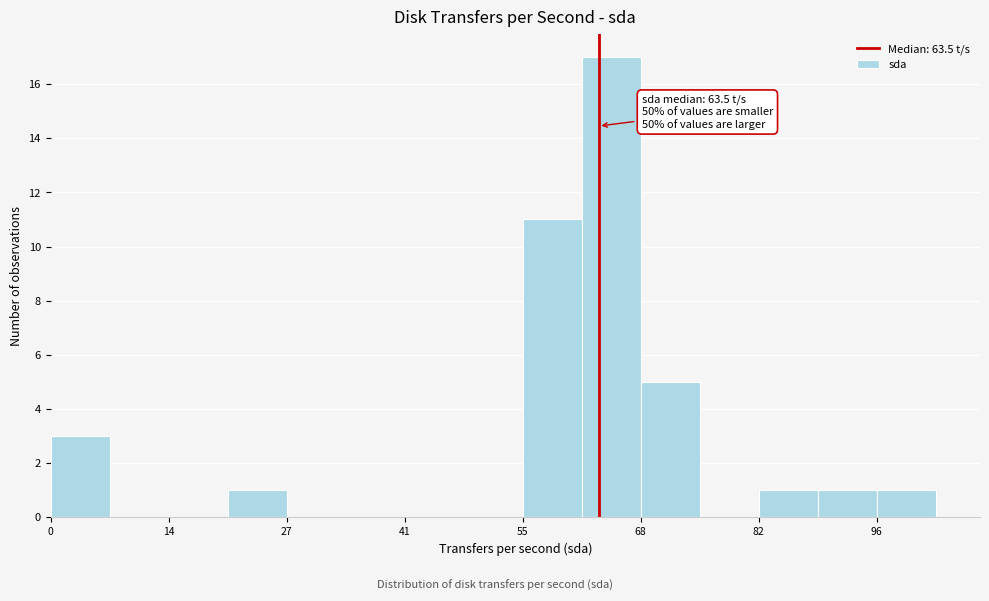

Read against the x-axis, roughly where is the centre of the tallest bar?

64